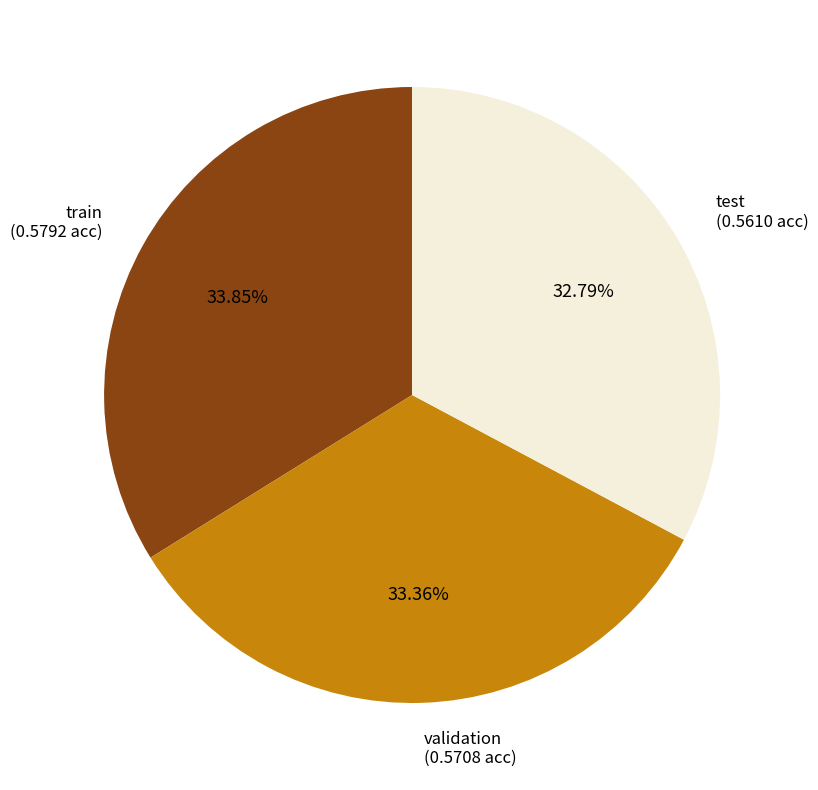

To the nearest percent, what is the difference between the largest and smallest slice percentages?

1%